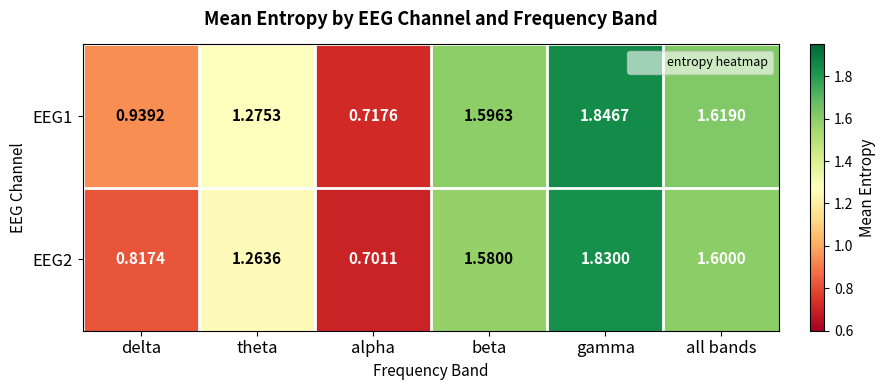

At which category does the chart reach its peak across all series?

gamma